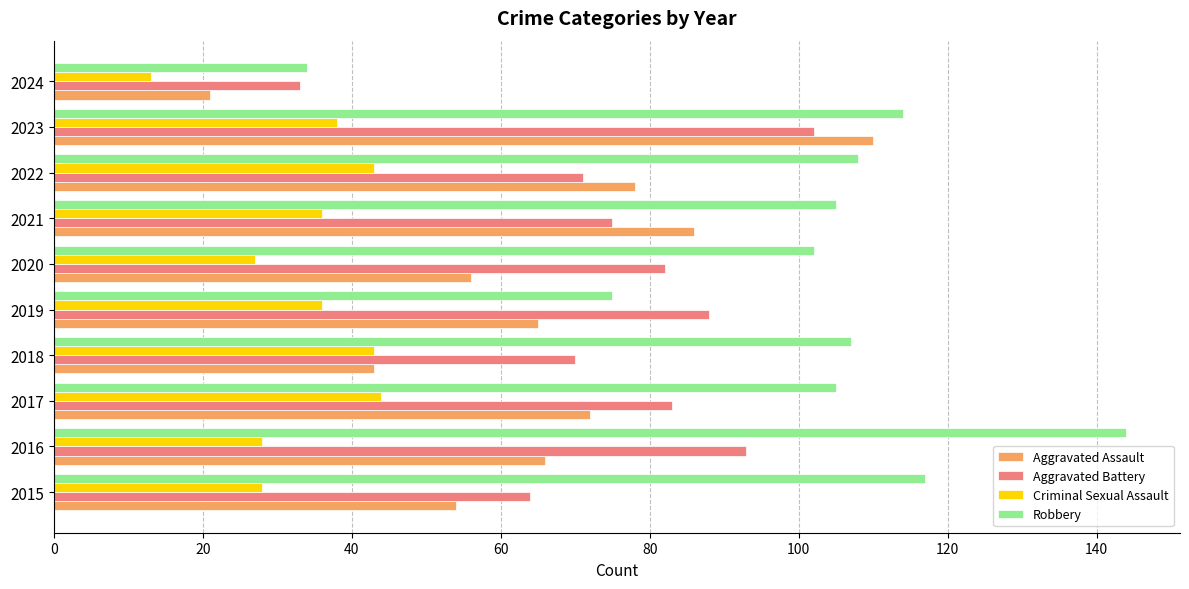

At which label does Robbery reach its peak?

2016